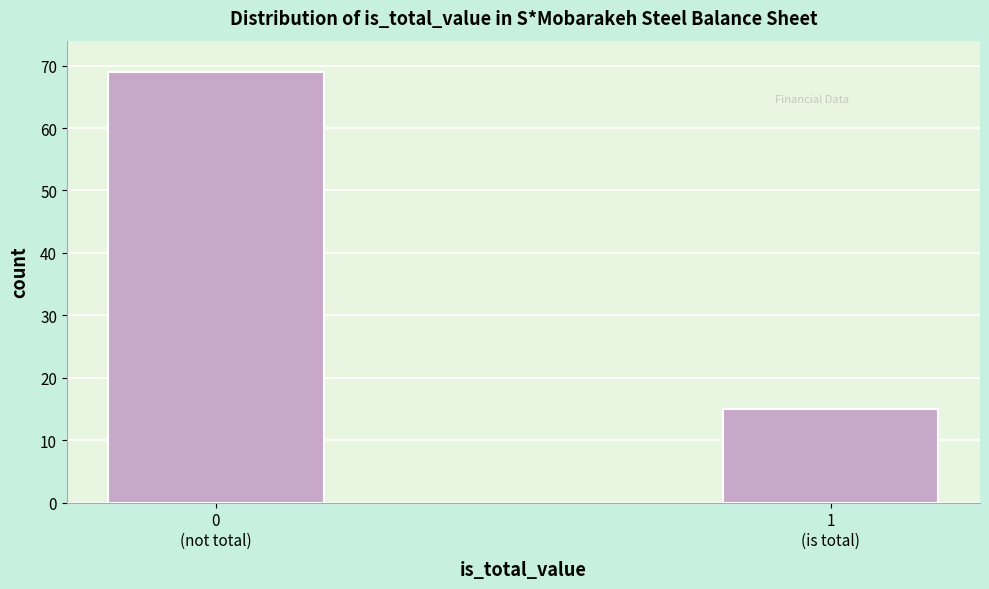

Reading left to right, transcribe all the data shown in this chart.

69	15